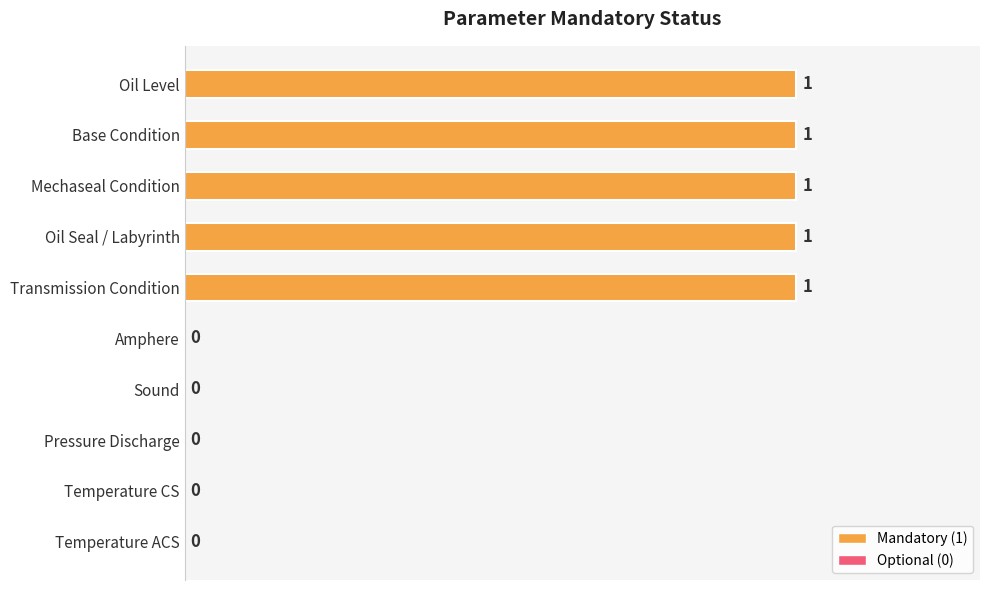

The chart shows a value of 1 at Temperature ACS. True or false?

False